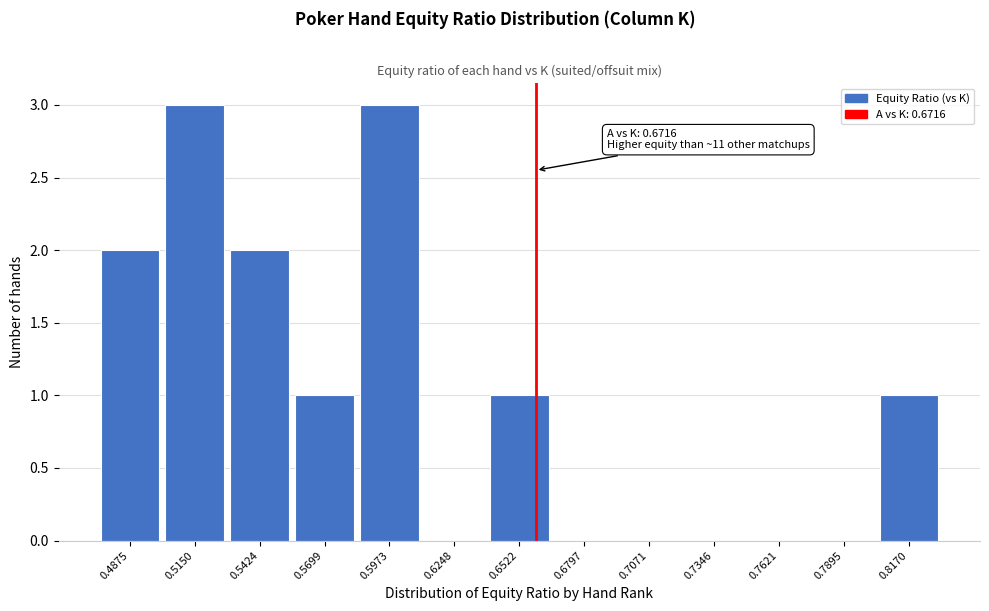

What is the sum of all values?

13